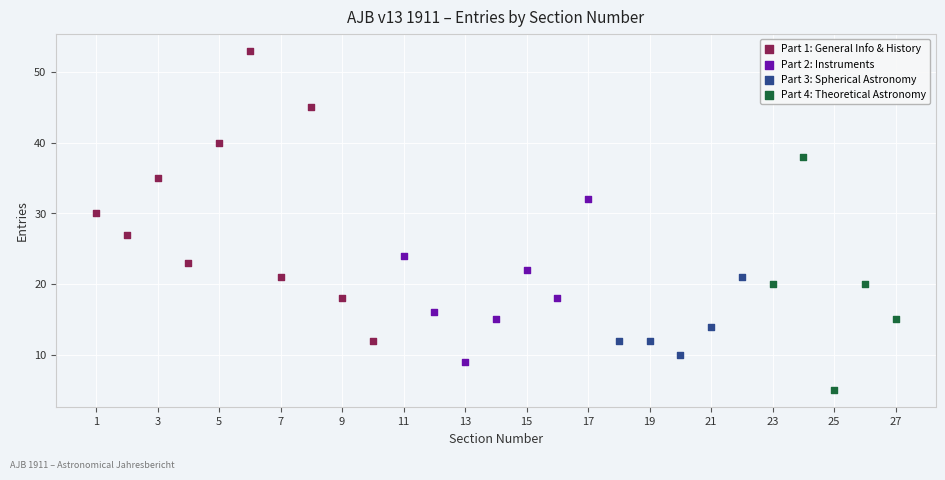

Which series has the largest Y range (max minus min)?

Part 1: General Info & History